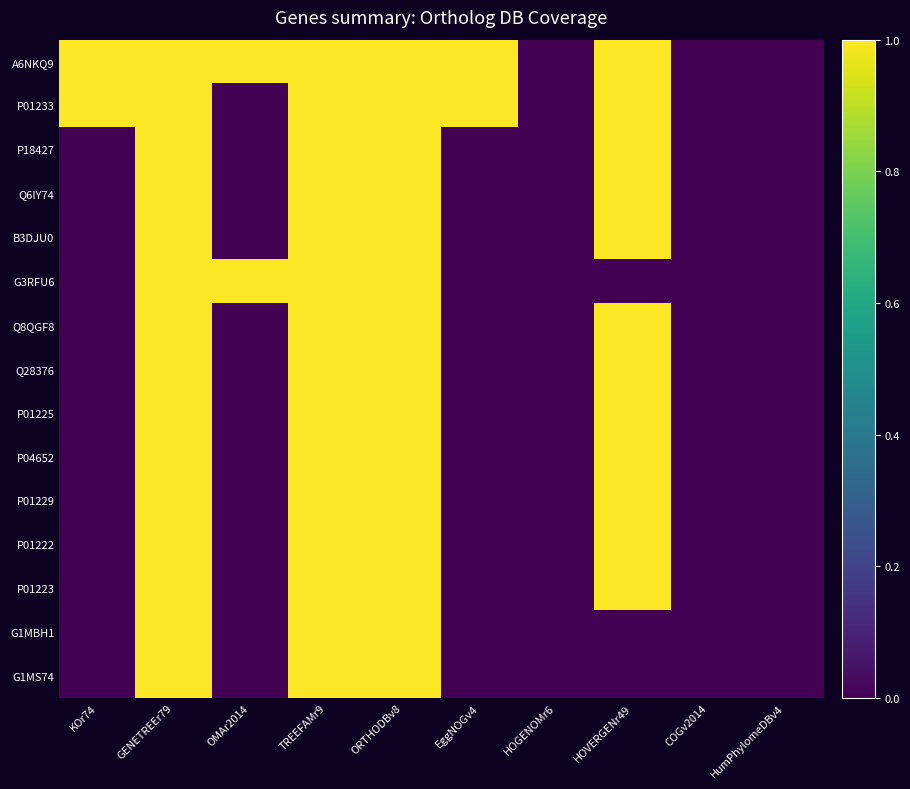

Reading right to left, extract all data points from this chart.

A6NKQ9: HumPhylomeDBv4=0	COGv2014=0	HOVERGENr49=1	HOGENOMr6=0	EggNOGv4=1	ORTHODBv8=1	TREEFAMr9=1	OMAr2014=1	GENETREEr79=1	KOr74=1
P01233: HumPhylomeDBv4=0	COGv2014=0	HOVERGENr49=1	HOGENOMr6=0	EggNOGv4=1	ORTHODBv8=1	TREEFAMr9=1	OMAr2014=0	GENETREEr79=1	KOr74=1
P18427: HumPhylomeDBv4=0	COGv2014=0	HOVERGENr49=1	HOGENOMr6=0	EggNOGv4=0	ORTHODBv8=1	TREEFAMr9=1	OMAr2014=0	GENETREEr79=1	KOr74=0
Q6IY74: HumPhylomeDBv4=0	COGv2014=0	HOVERGENr49=1	HOGENOMr6=0	EggNOGv4=0	ORTHODBv8=1	TREEFAMr9=1	OMAr2014=0	GENETREEr79=1	KOr74=0
B3DJU0: HumPhylomeDBv4=0	COGv2014=0	HOVERGENr49=1	HOGENOMr6=0	EggNOGv4=0	ORTHODBv8=1	TREEFAMr9=1	OMAr2014=0	GENETREEr79=1	KOr74=0
G3RFU6: HumPhylomeDBv4=0	COGv2014=0	HOVERGENr49=0	HOGENOMr6=0	EggNOGv4=0	ORTHODBv8=1	TREEFAMr9=1	OMAr2014=1	GENETREEr79=1	KOr74=0
Q8QGF8: HumPhylomeDBv4=0	COGv2014=0	HOVERGENr49=1	HOGENOMr6=0	EggNOGv4=0	ORTHODBv8=1	TREEFAMr9=1	OMAr2014=0	GENETREEr79=1	KOr74=0
Q28376: HumPhylomeDBv4=0	COGv2014=0	HOVERGENr49=1	HOGENOMr6=0	EggNOGv4=0	ORTHODBv8=1	TREEFAMr9=1	OMAr2014=0	GENETREEr79=1	KOr74=0
P01225: HumPhylomeDBv4=0	COGv2014=0	HOVERGENr49=1	HOGENOMr6=0	EggNOGv4=0	ORTHODBv8=1	TREEFAMr9=1	OMAr2014=0	GENETREEr79=1	KOr74=0
P04652: HumPhylomeDBv4=0	COGv2014=0	HOVERGENr49=1	HOGENOMr6=0	EggNOGv4=0	ORTHODBv8=1	TREEFAMr9=1	OMAr2014=0	GENETREEr79=1	KOr74=0
P01229: HumPhylomeDBv4=0	COGv2014=0	HOVERGENr49=1	HOGENOMr6=0	EggNOGv4=0	ORTHODBv8=1	TREEFAMr9=1	OMAr2014=0	GENETREEr79=1	KOr74=0
P01222: HumPhylomeDBv4=0	COGv2014=0	HOVERGENr49=1	HOGENOMr6=0	EggNOGv4=0	ORTHODBv8=1	TREEFAMr9=1	OMAr2014=0	GENETREEr79=1	KOr74=0
P01223: HumPhylomeDBv4=0	COGv2014=0	HOVERGENr49=1	HOGENOMr6=0	EggNOGv4=0	ORTHODBv8=1	TREEFAMr9=1	OMAr2014=0	GENETREEr79=1	KOr74=0
G1MBH1: HumPhylomeDBv4=0	COGv2014=0	HOVERGENr49=0	HOGENOMr6=0	EggNOGv4=0	ORTHODBv8=1	TREEFAMr9=1	OMAr2014=0	GENETREEr79=1	KOr74=0
G1MS74: HumPhylomeDBv4=0	COGv2014=0	HOVERGENr49=0	HOGENOMr6=0	EggNOGv4=0	ORTHODBv8=1	TREEFAMr9=1	OMAr2014=0	GENETREEr79=1	KOr74=0